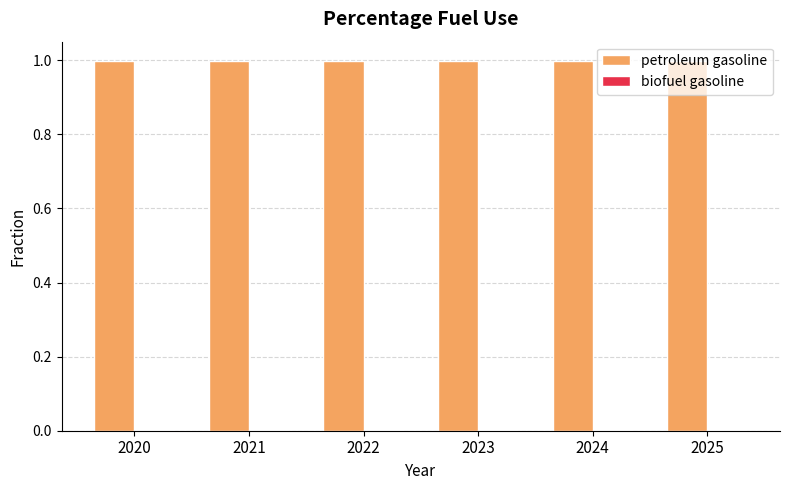

Which series has the largest total across all categories?

petroleum gasoline